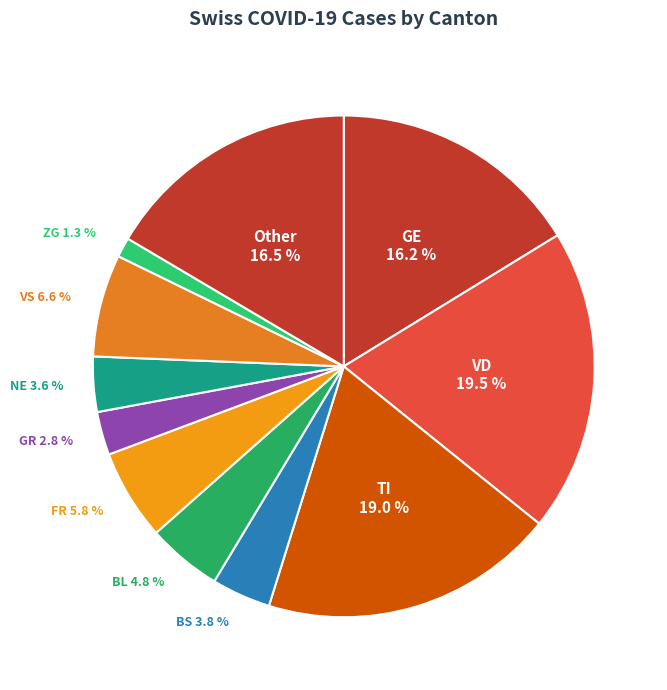

What is the ratio of the value at VD to the value at VS?

3.0